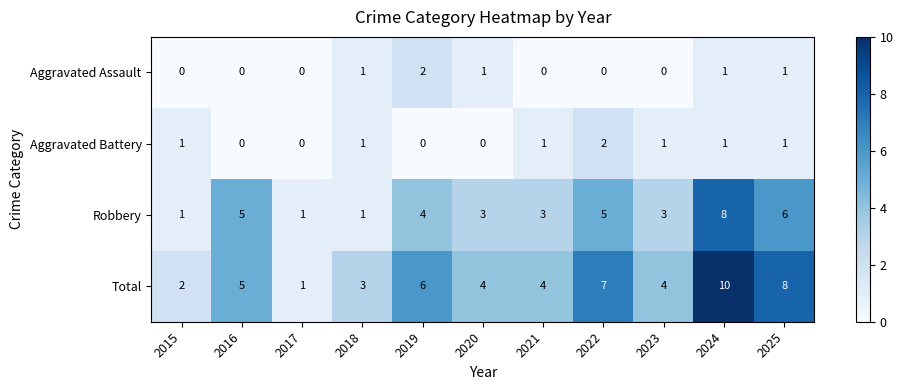

The value of Aggravated Battery at 2025 is 1. True or false?

True